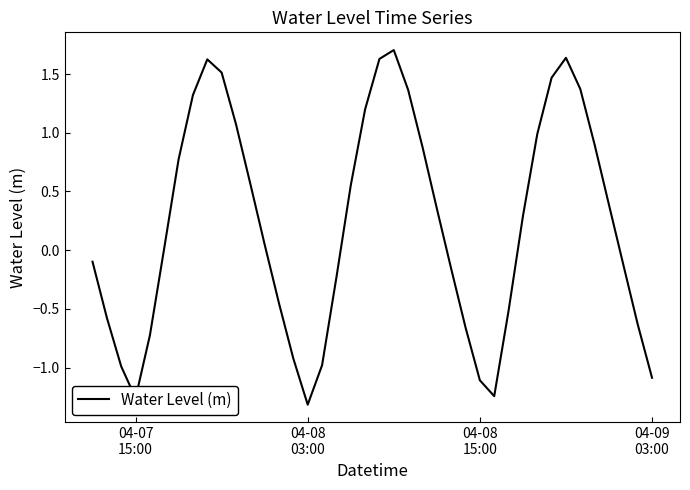

Does the chart display data point markers on the line(s)?

No